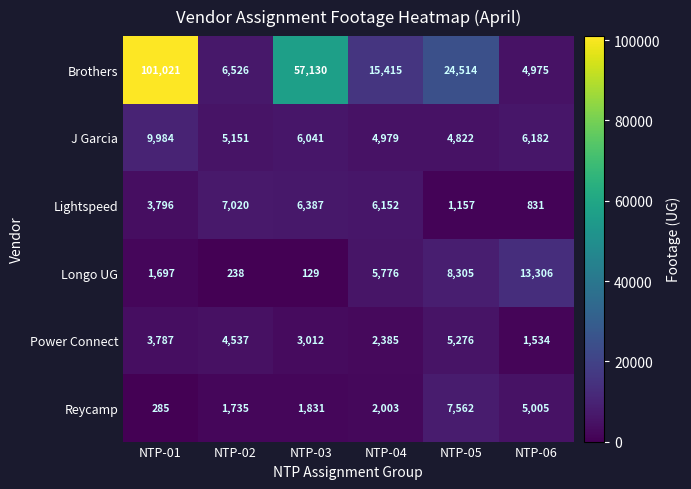

What is the total value across all series at NTP-01?

120570